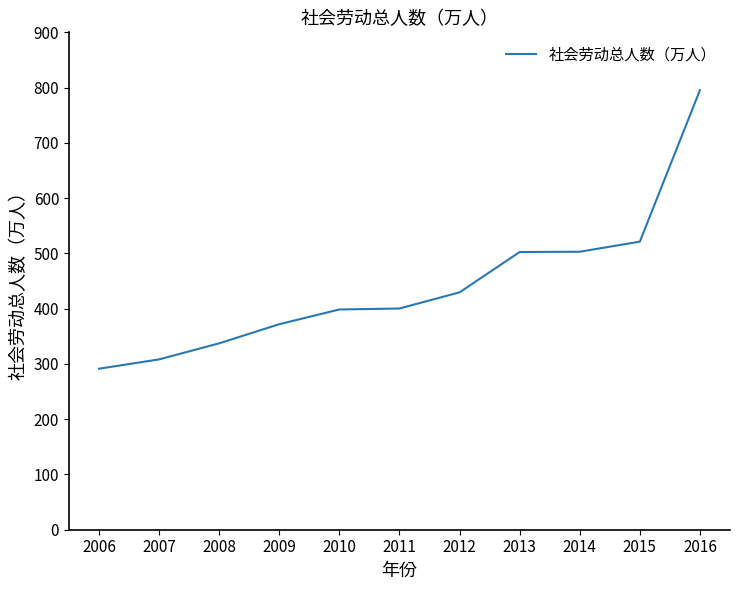

What is the sum of all values?

4859.2